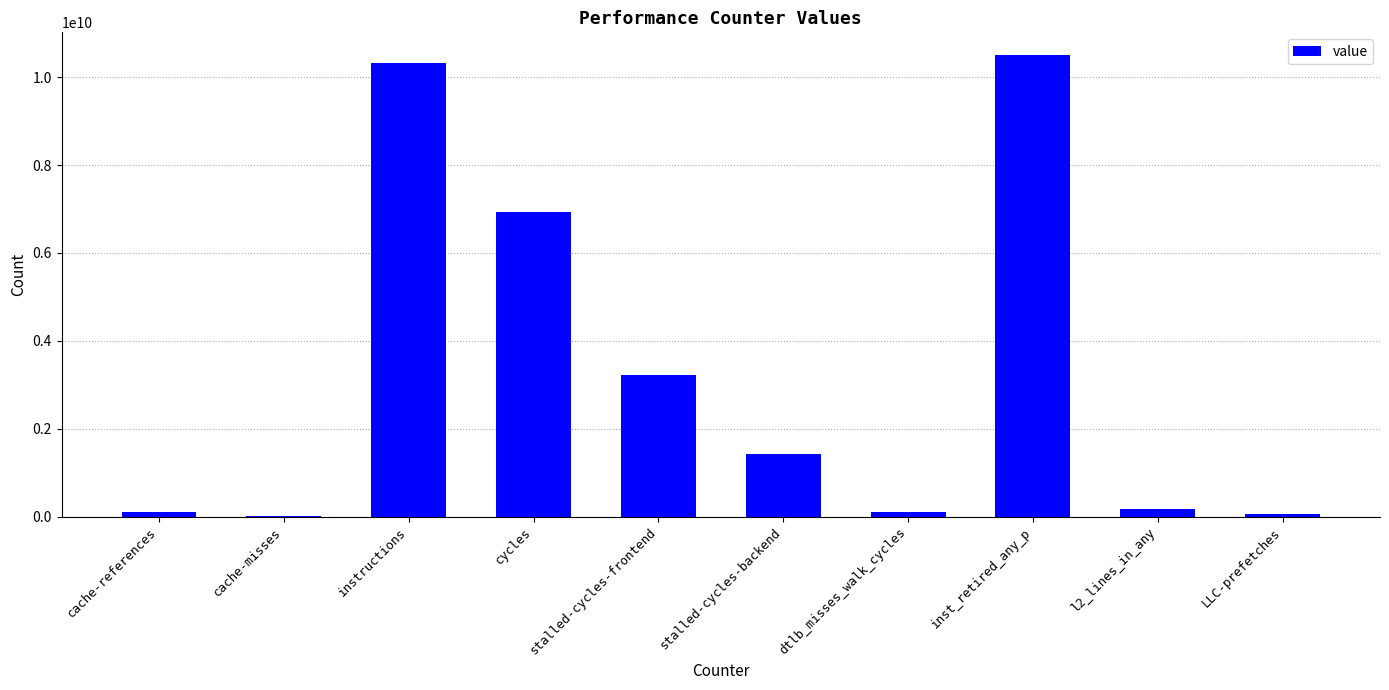

Are the bars grouped side by side (vs. stacked)?

No